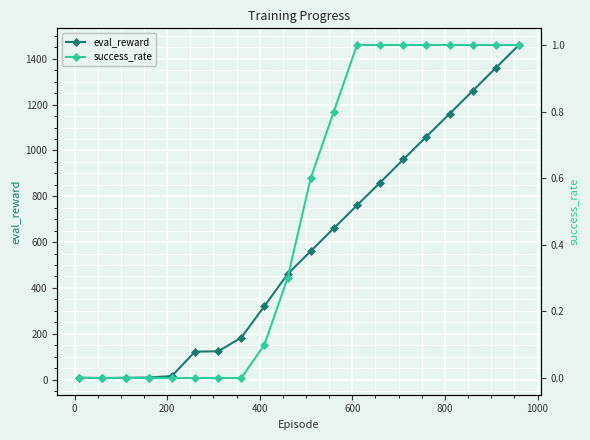

What is the difference between the second highest and minimum values in the eval_reward series?

1354.2